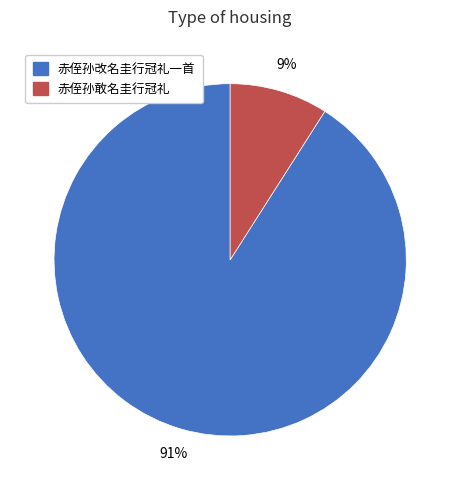

To the nearest percent, what portion does 赤侄孙改名圭行冠礼一首 represent?

91%